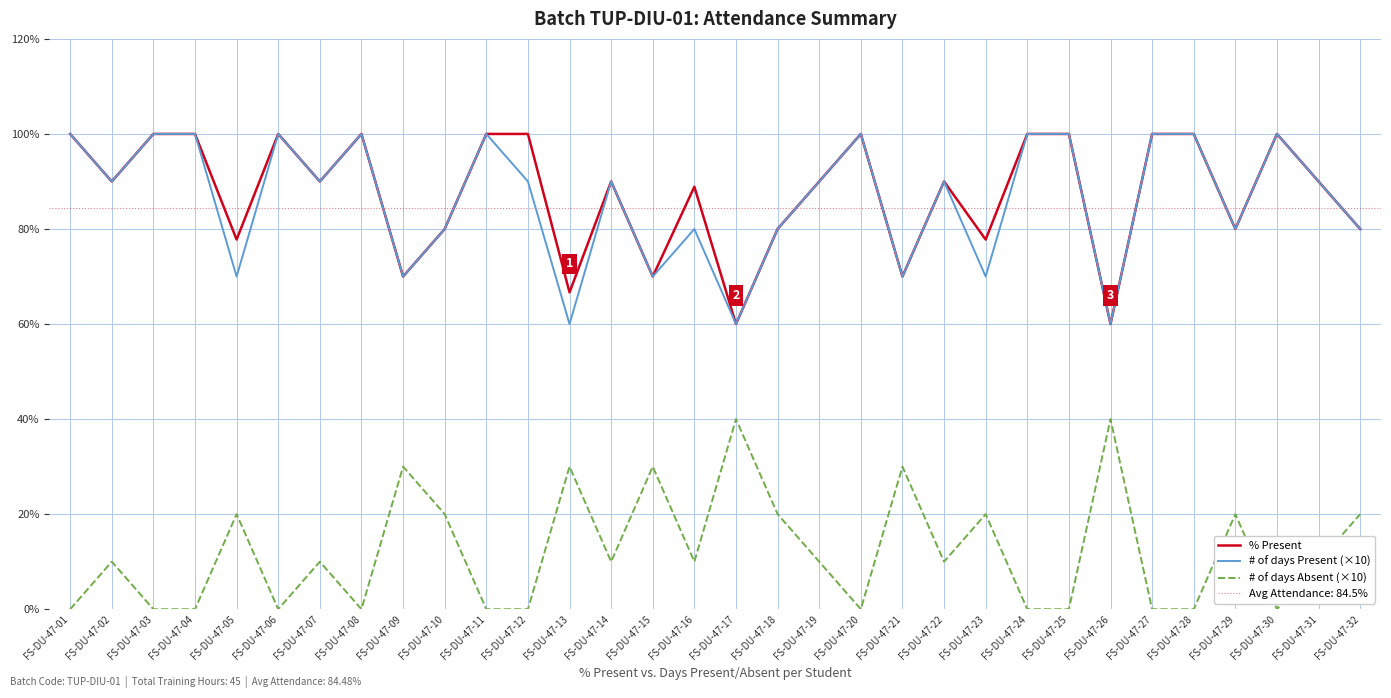

How many categories are shown in the chart?

32